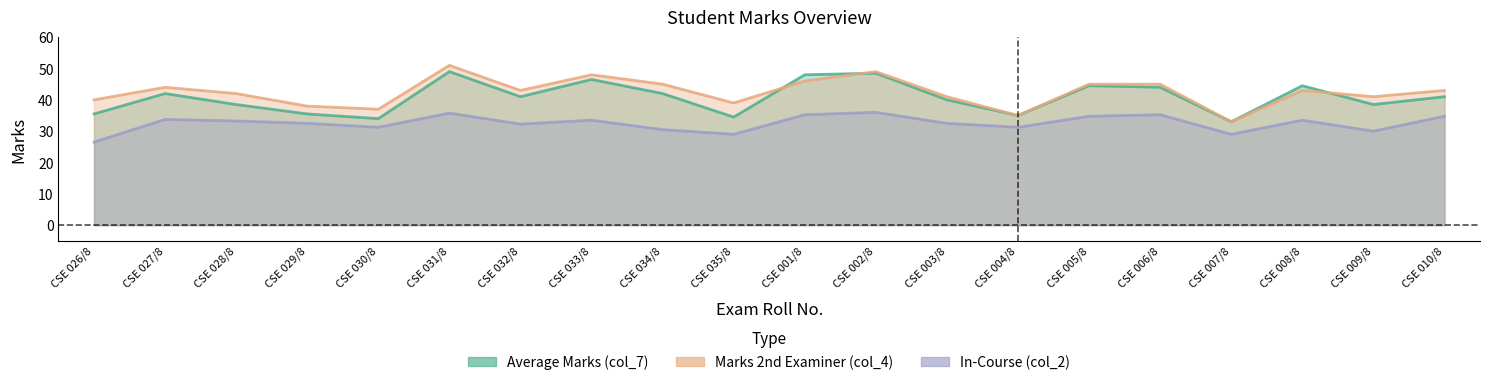

Reading right to left, what are all the values shown in this chart?

Average Marks (col_7): CSE 010/8=41.0	CSE 009/8=38.5	CSE 008/8=44.5	CSE 007/8=33.0	CSE 006/8=44.0	CSE 005/8=44.5	CSE 004/8=35.0	CSE 003/8=40.0	CSE 002/8=48.5	CSE 001/8=48.0	CSE 035/8=34.5	CSE 034/8=42.0	CSE 033/8=46.5	CSE 032/8=41.0	CSE 031/8=49.0	CSE 030/8=34.0	CSE 029/8=35.5	CSE 028/8=38.5	CSE 027/8=42.0	CSE 026/8=35.5
Marks 2nd Examiner (col_4): CSE 010/8=43.0	CSE 009/8=41.0	CSE 008/8=43.0	CSE 007/8=33.0	CSE 006/8=45.0	CSE 005/8=45.0	CSE 004/8=35.0	CSE 003/8=41.0	CSE 002/8=49.0	CSE 001/8=46.0	CSE 035/8=39.0	CSE 034/8=45.0	CSE 033/8=48.0	CSE 032/8=43.0	CSE 031/8=51.0	CSE 030/8=37.0	CSE 029/8=38.0	CSE 028/8=42.0	CSE 027/8=44.0	CSE 026/8=40.0
In-Course (col_2): CSE 010/8=34.8	CSE 009/8=30.0	CSE 008/8=33.5	CSE 007/8=29.0	CSE 006/8=35.2	CSE 005/8=34.8	CSE 004/8=31.2	CSE 003/8=32.5	CSE 002/8=36.0	CSE 001/8=35.2	CSE 035/8=29.0	CSE 034/8=30.5	CSE 033/8=33.5	CSE 032/8=32.2	CSE 031/8=35.8	CSE 030/8=31.2	CSE 029/8=32.5	CSE 028/8=33.2	CSE 027/8=33.8	CSE 026/8=26.5